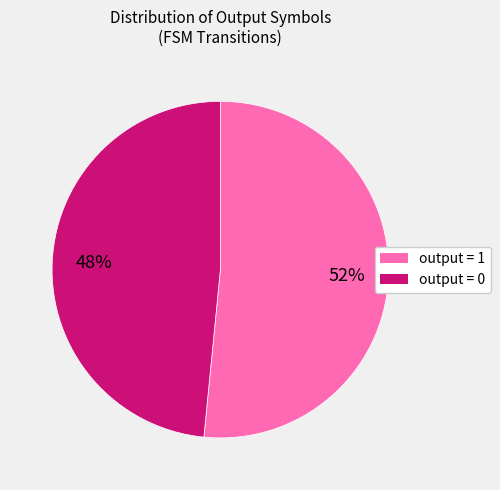

Does any single category account for the majority?

Yes